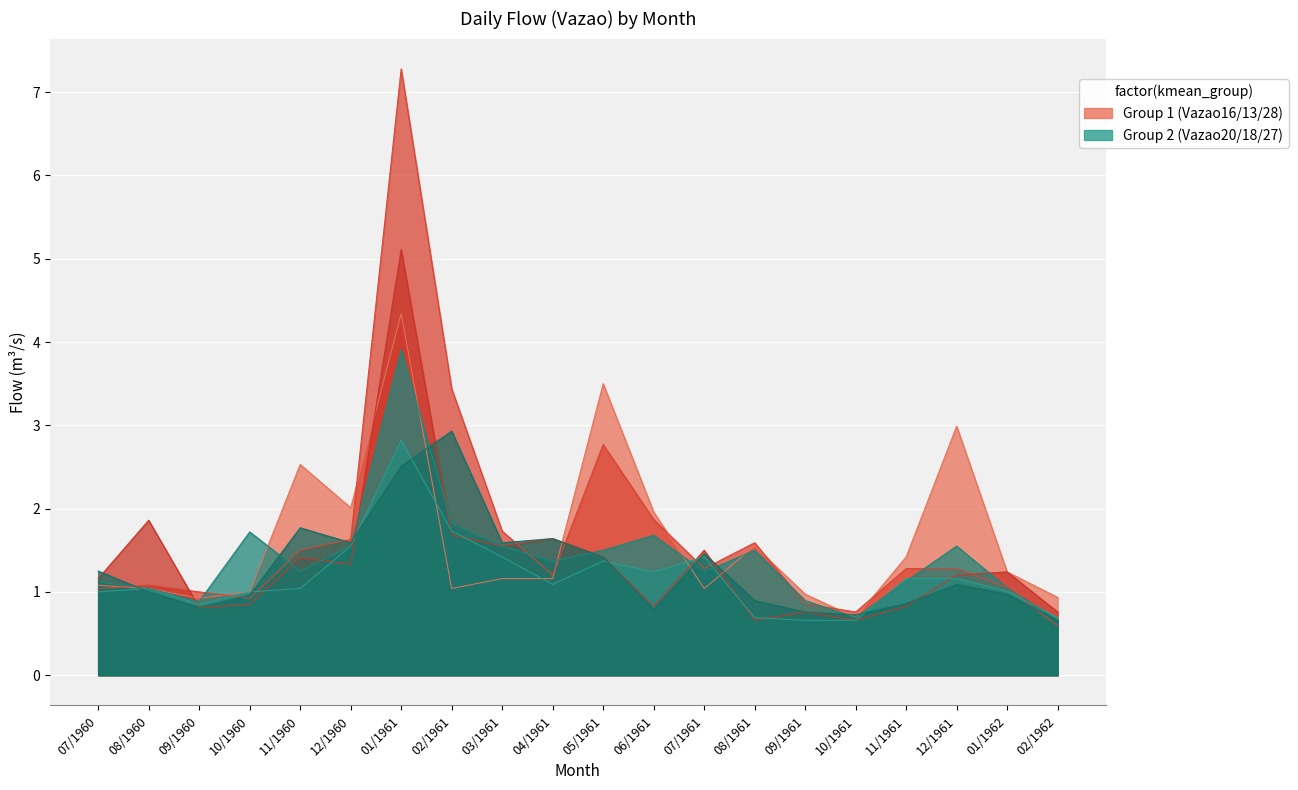

List the labels in order of Vazao27 value, largest first.

02/1961, 01/1961, 11/1960, 04/1961, 12/1960, 03/1961, 07/1961, 05/1961, 07/1960, 12/1961, 08/1960, 01/1962, 10/1960, 08/1961, 11/1961, 09/1960, 06/1961, 09/1961, 10/1961, 02/1962